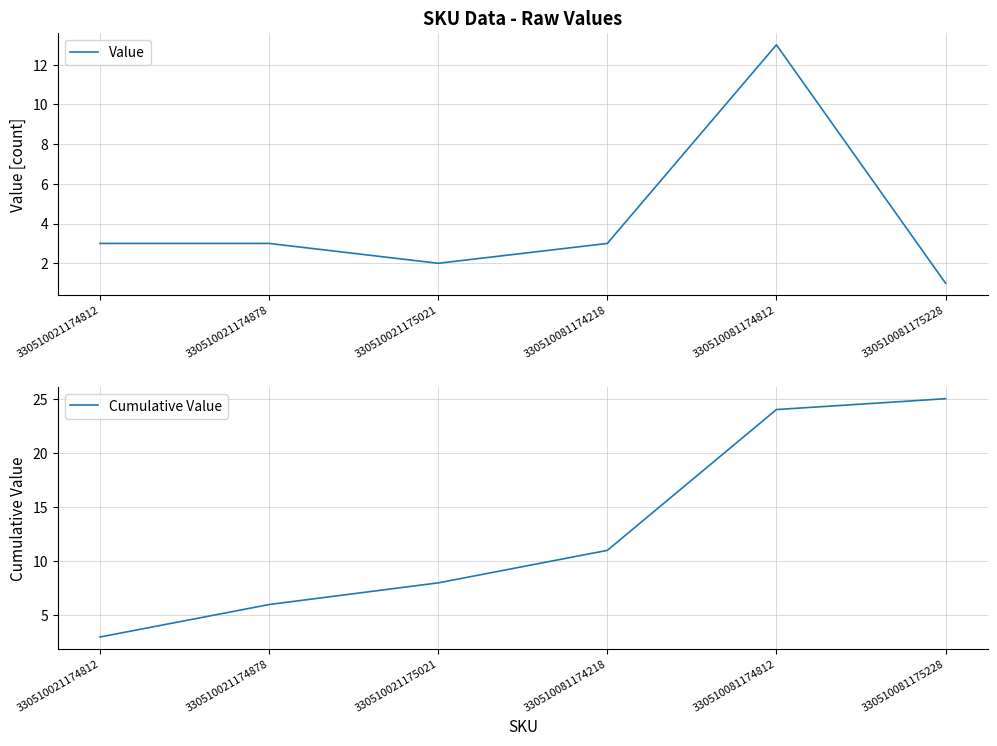

At which label does Cumulative Value reach its peak?

330510081175228